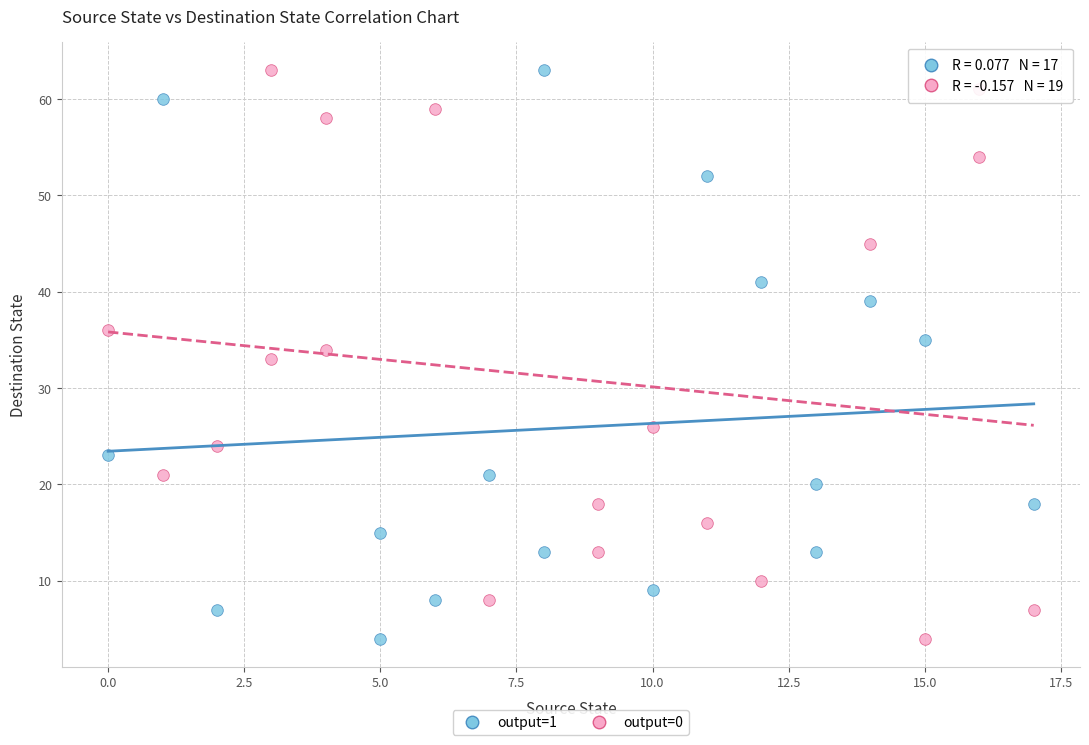

What are all the series names shown in the legend?

output=1, output=0